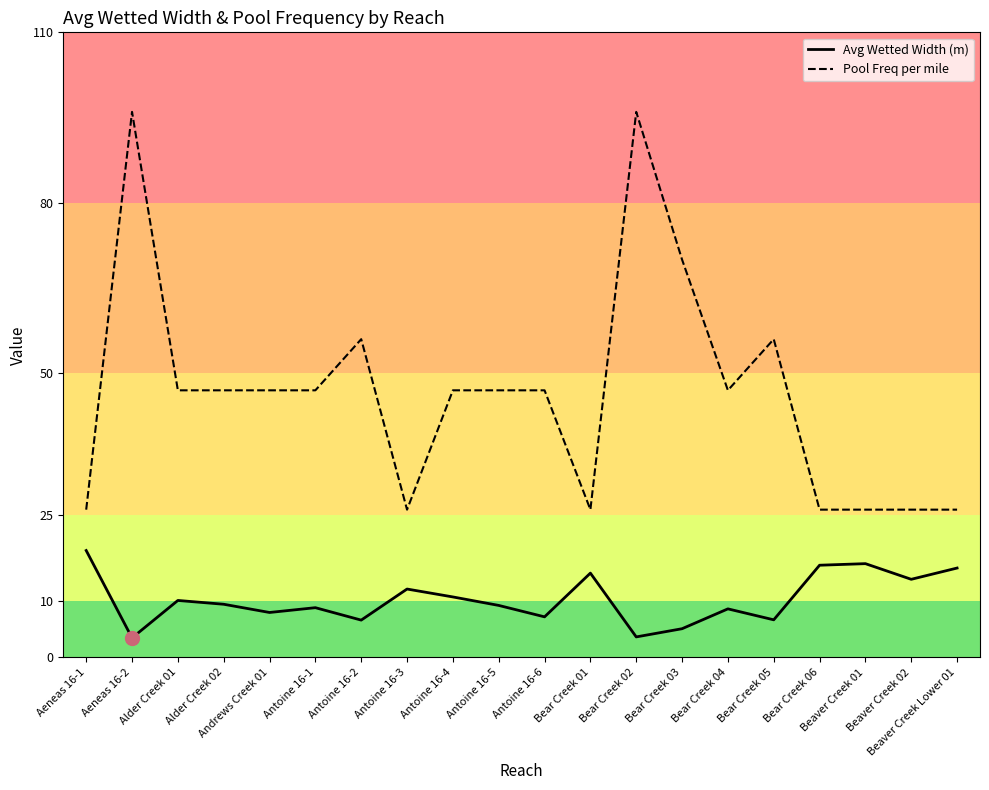

How many lines are shown in the chart?

2